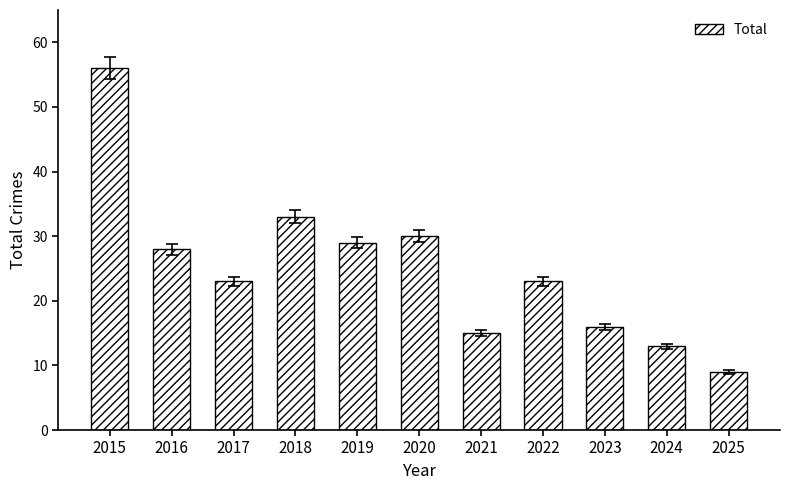

What is the minimum value shown in the chart?

9